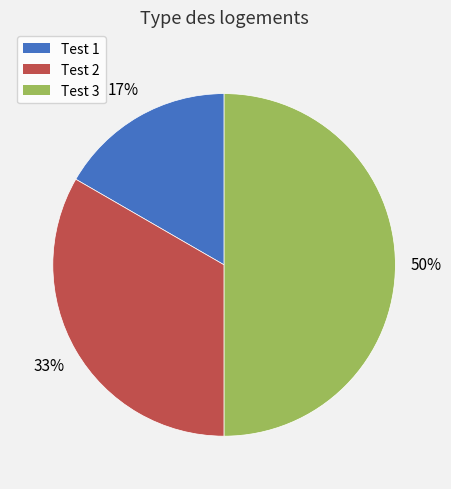

The Test 2 slice represents 33% of the pie. True or false?

True